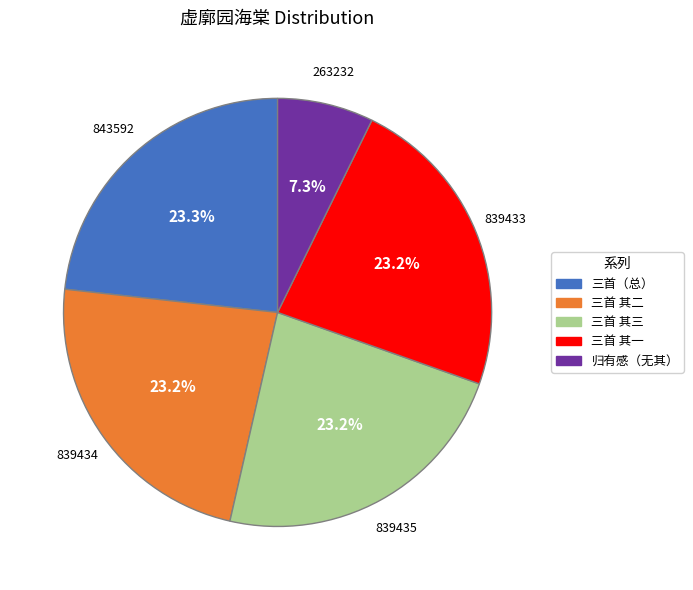

Do 三首 其一 and 三首 其二 together represent more than half of the pie?

No